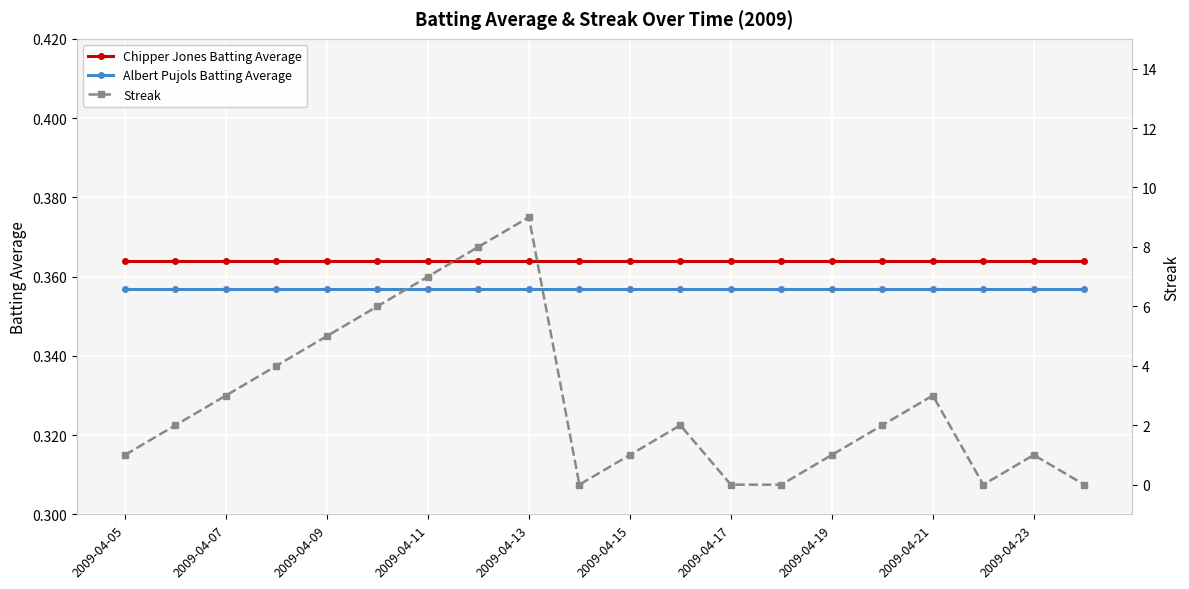

True or false: Albert Pujols Batting Average and Chipper Jones Batting Average cross at least once.

False